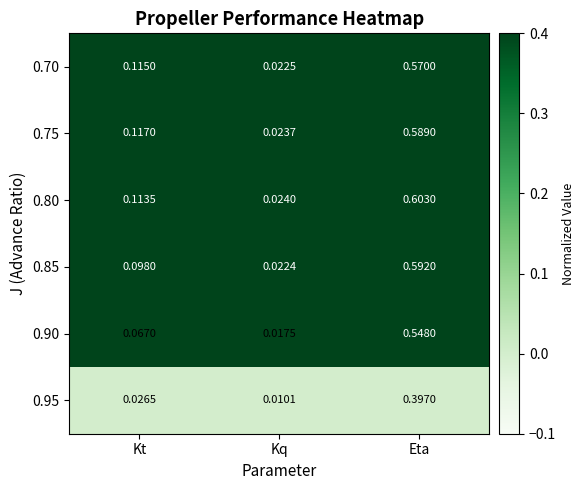

Which category has the highest value in the 0.90 series?

Eta